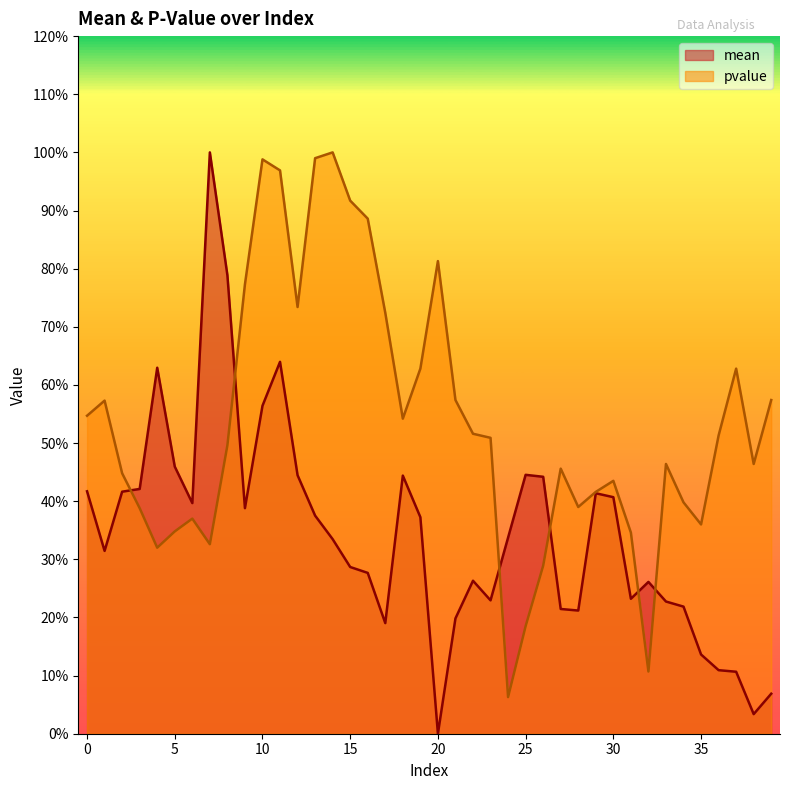

At which category does pvalue reach its first local valley?

4